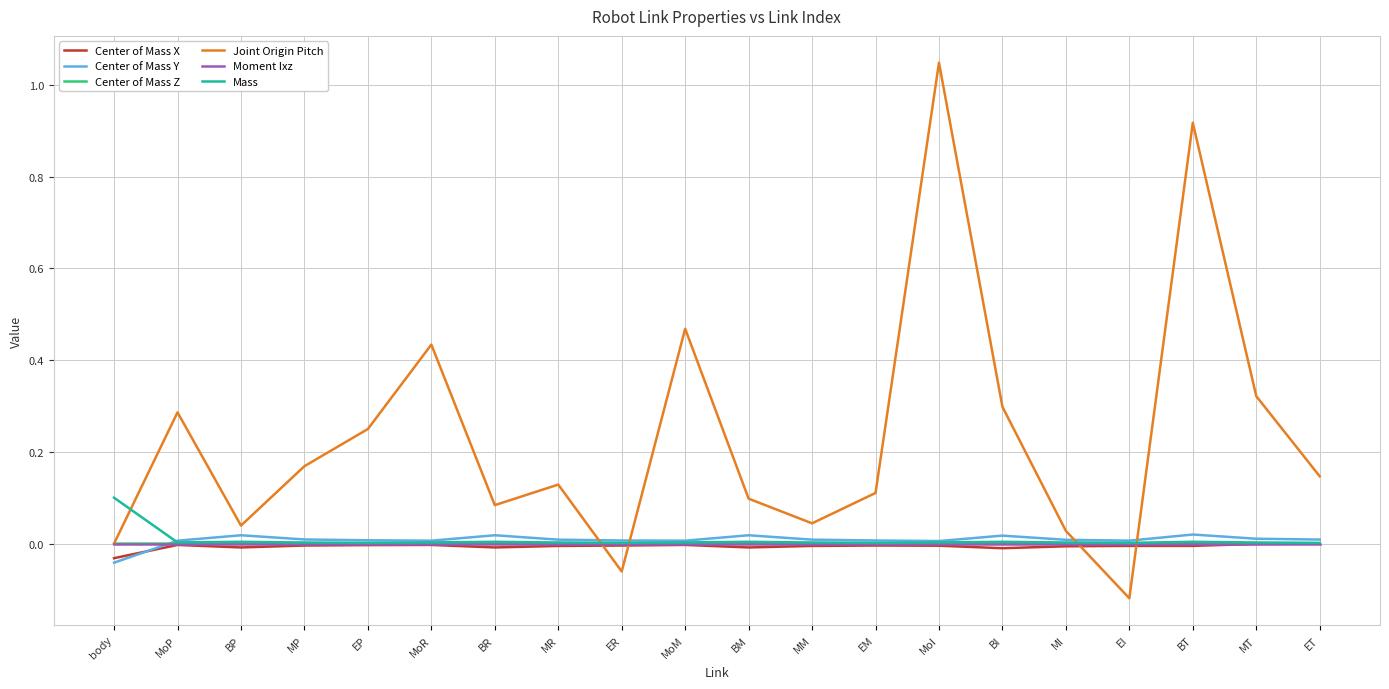

Does the chart display data point markers on the line(s)?

No